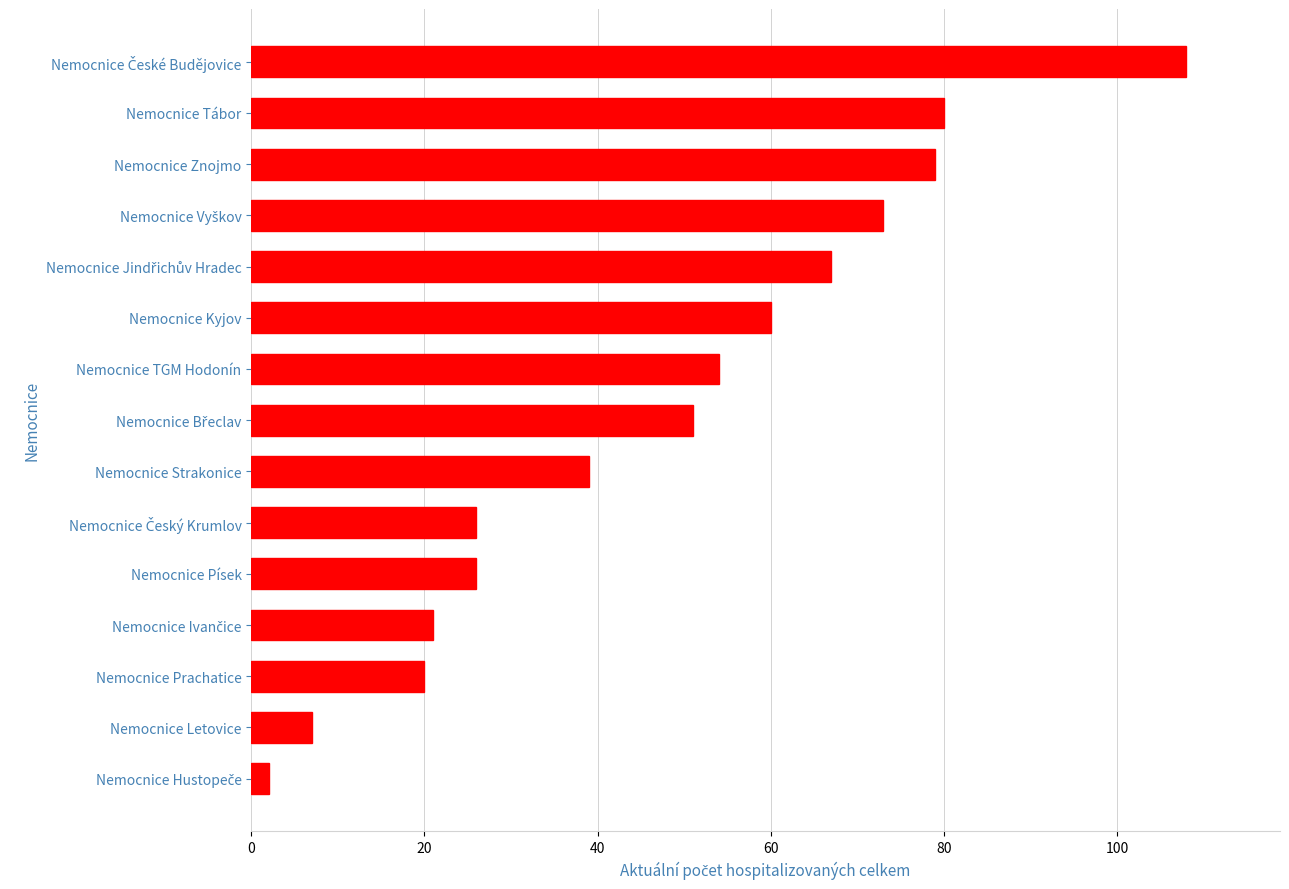

What is the value of the 14th bar from the top?

7